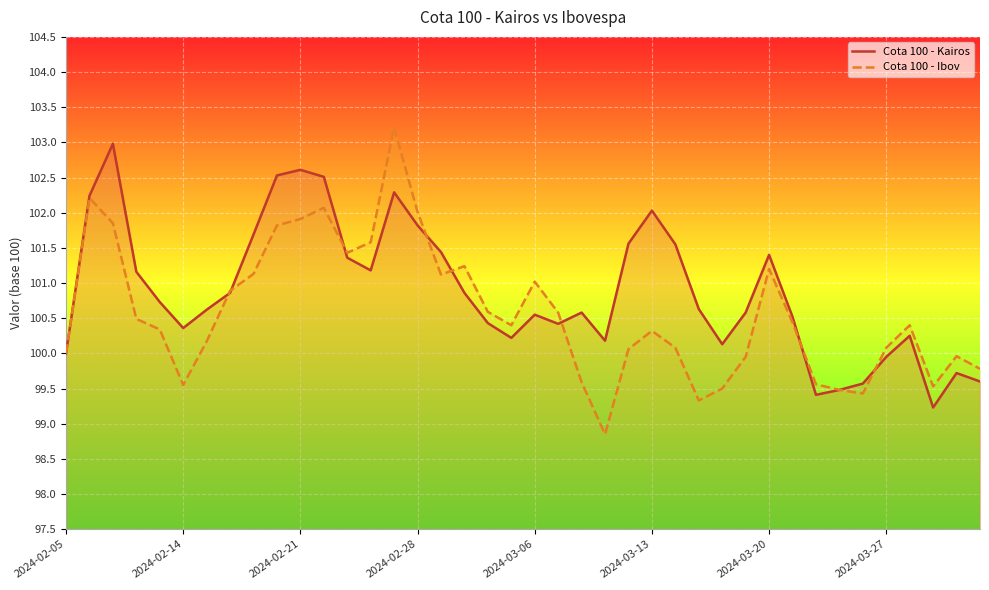

Is this an area chart (filled region under the line)?

No